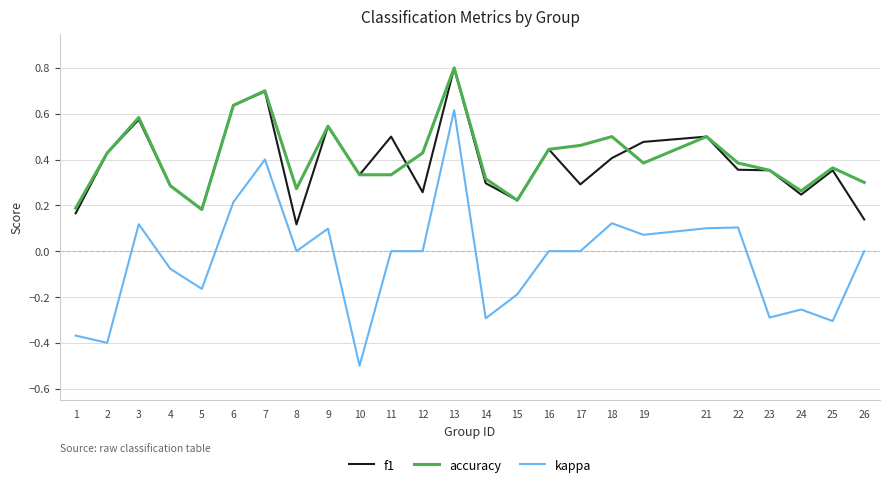

At how many categories does at least one series exceed 0?

25